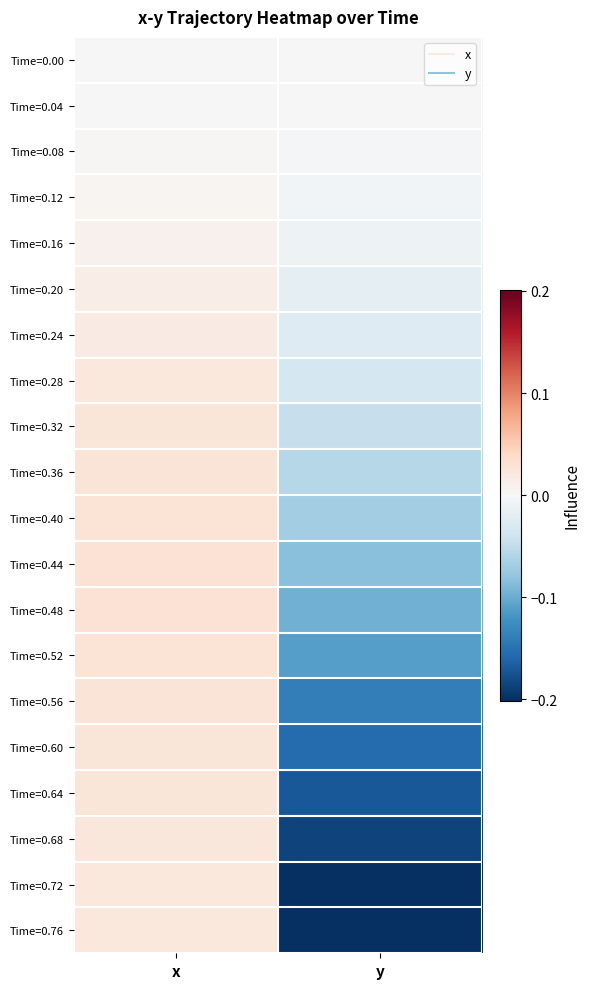

Reading left to right, what are all the values shown in this chart?

Time=0.00: x=0.0	y=0.0
Time=0.04: x=0.0	y=0.0
Time=0.08: x=0.0	y=-0.0
Time=0.12: x=0.0	y=-0.0
Time=0.16: x=0.0	y=-0.0
Time=0.20: x=0.0	y=-0.0
Time=0.24: x=0.0	y=-0.0
Time=0.28: x=0.0	y=-0.0
Time=0.32: x=0.0	y=-0.0
Time=0.36: x=0.0	y=-0.1
Time=0.40: x=0.0	y=-0.1
Time=0.44: x=0.0	y=-0.1
Time=0.48: x=0.0	y=-0.1
Time=0.52: x=0.0	y=-0.1
Time=0.56: x=0.0	y=-0.1
Time=0.60: x=0.0	y=-0.2
Time=0.64: x=0.0	y=-0.2
Time=0.68: x=0.0	y=-0.2
Time=0.72: x=0.0	y=-0.2
Time=0.76: x=0.0	y=-0.2